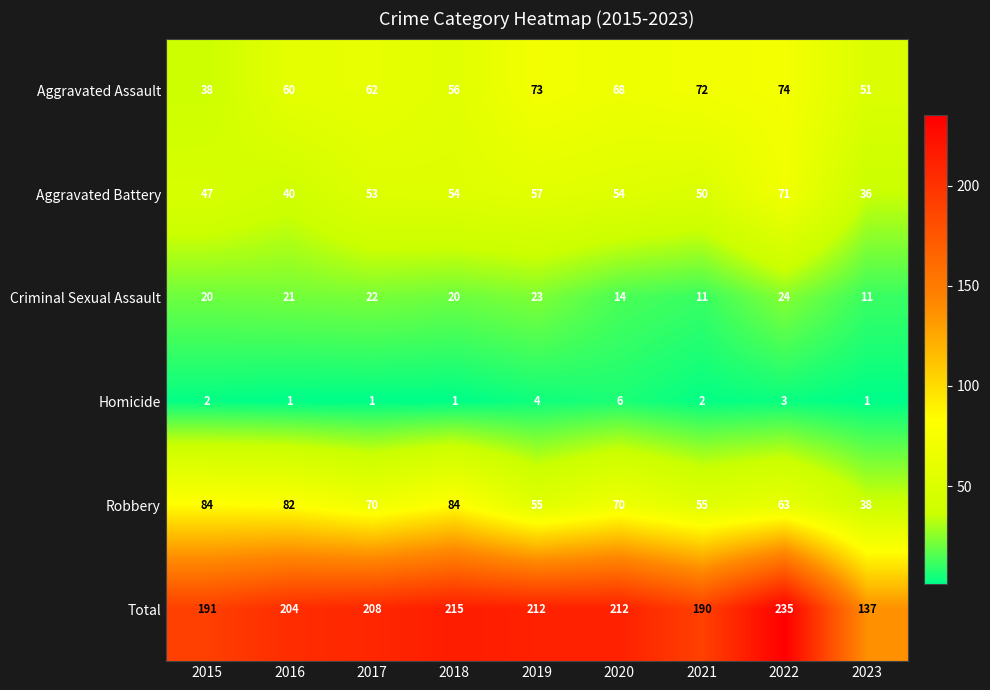

What is the approximate value of Total at 2016, to the nearest 5?

205